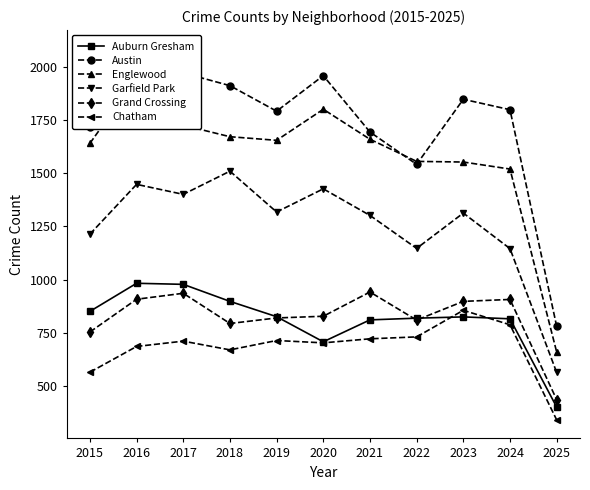

Reading left to right, what are all the values shown in this chart?

Auburn Gresham: 2015=851	2016=983	2017=978	2018=898	2019=826	2020=708	2021=811	2022=819	2023=825	2024=816	2025=401
Austin: 2015=1719	2016=2086	2017=1972	2018=1912	2019=1792	2020=1959	2021=1694	2022=1542	2023=1848	2024=1799	2025=781
Englewood: 2015=1641	2016=1948	2017=1726	2018=1672	2019=1655	2020=1801	2021=1660	2022=1556	2023=1553	2024=1520	2025=660
Garfield Park: 2015=1214	2016=1448	2017=1401	2018=1510	2019=1318	2020=1427	2021=1302	2022=1147	2023=1313	2024=1146	2025=564
Grand Crossing: 2015=754	2016=908	2017=936	2018=794	2019=820	2020=828	2021=942	2022=810	2023=898	2024=907	2025=436
Chatham: 2015=565	2016=686	2017=711	2018=670	2019=714	2020=703	2021=722	2022=731	2023=856	2024=788	2025=341